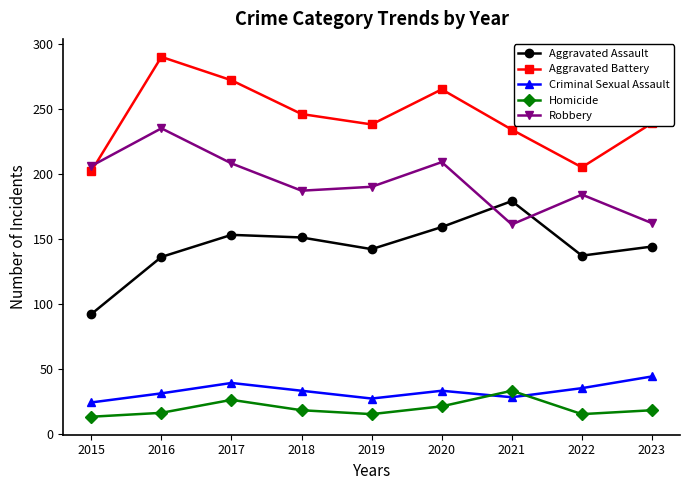

What is the difference between the highest and lowest values at 2022?

190